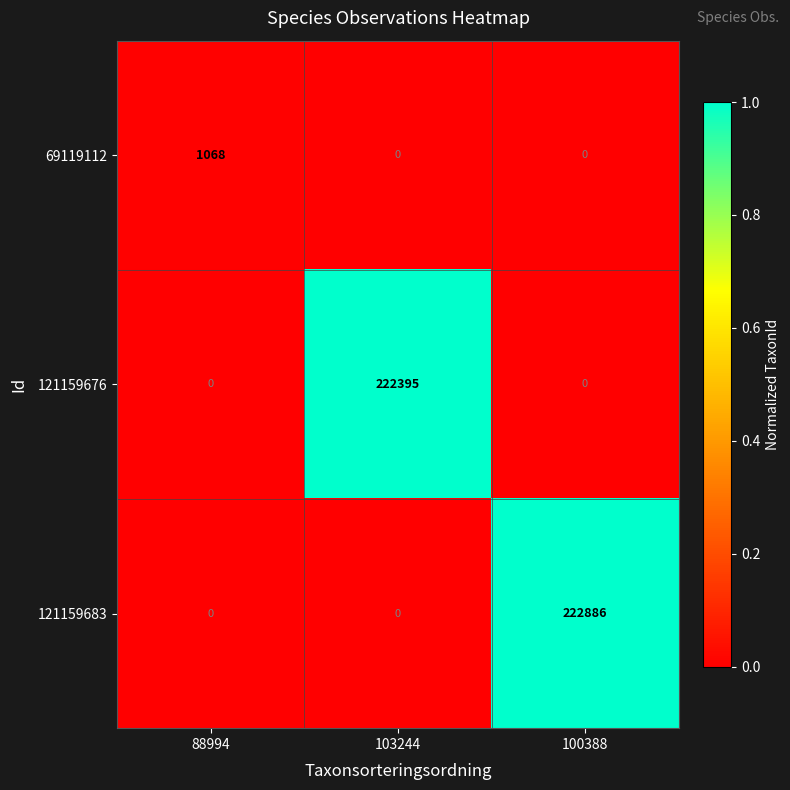

The value of 69119112 at 100388 is 515. True or false?

False